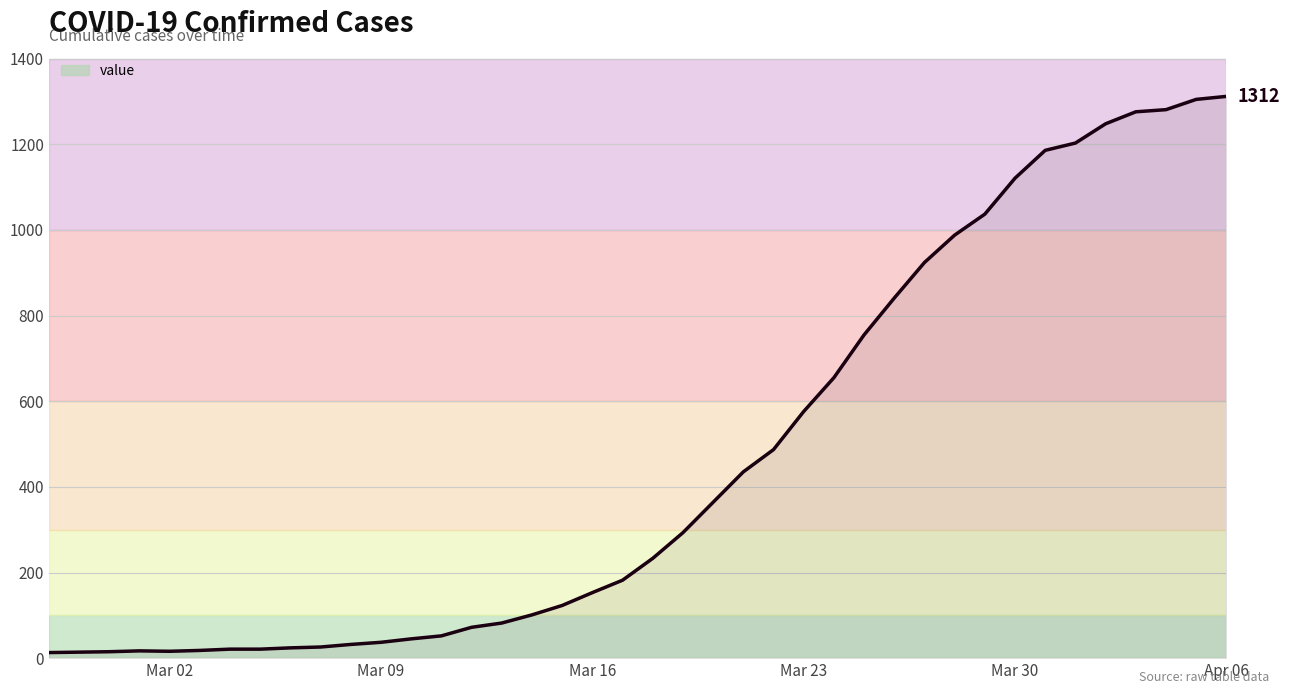

What is the difference between the maximum and minimum values?

1299